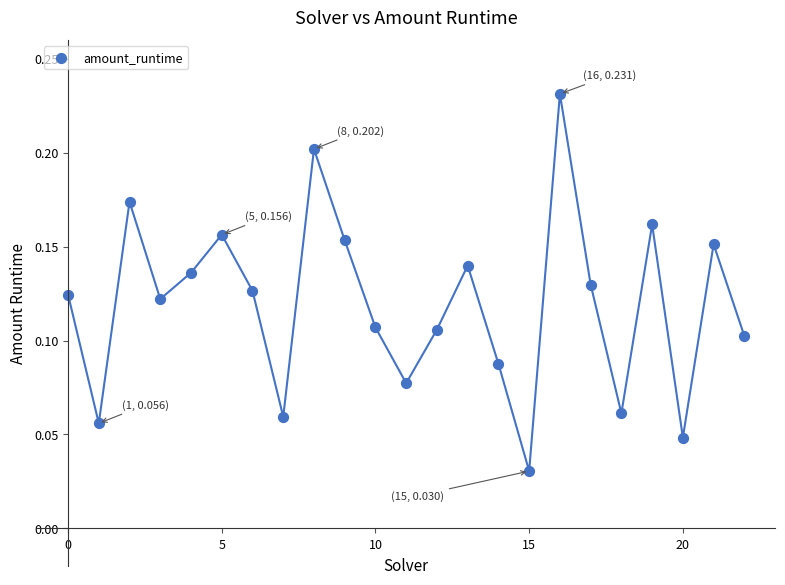

How many data points are displayed?

23